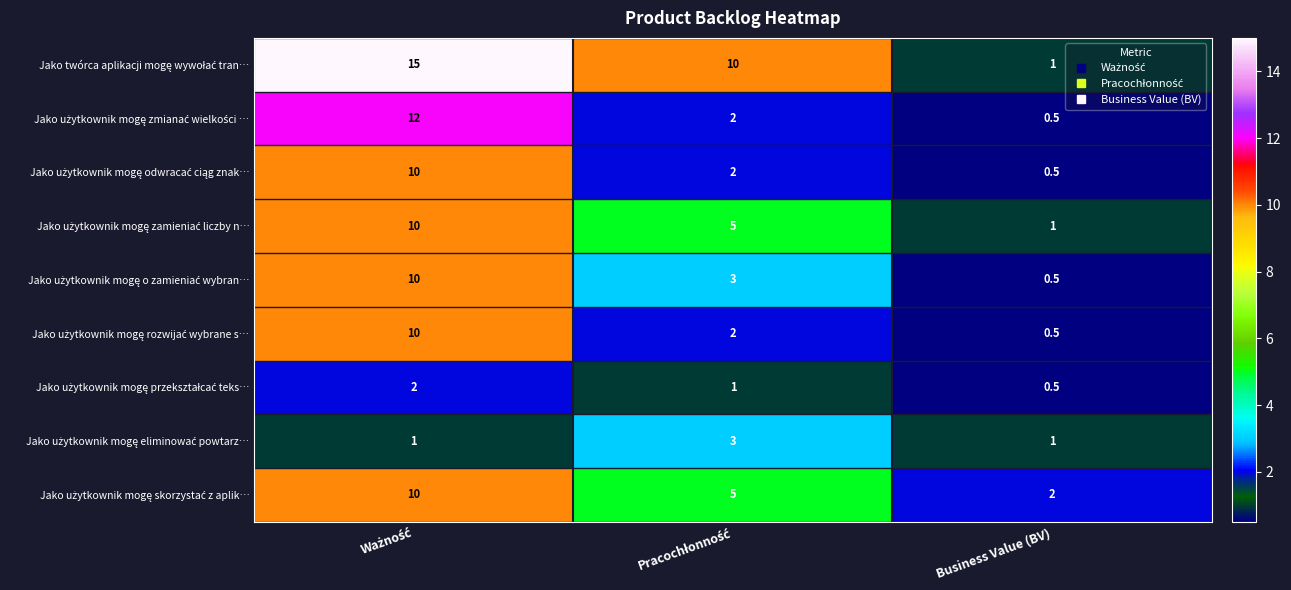

At which category does the chart reach its minimum across all series?

Business Value (BV)